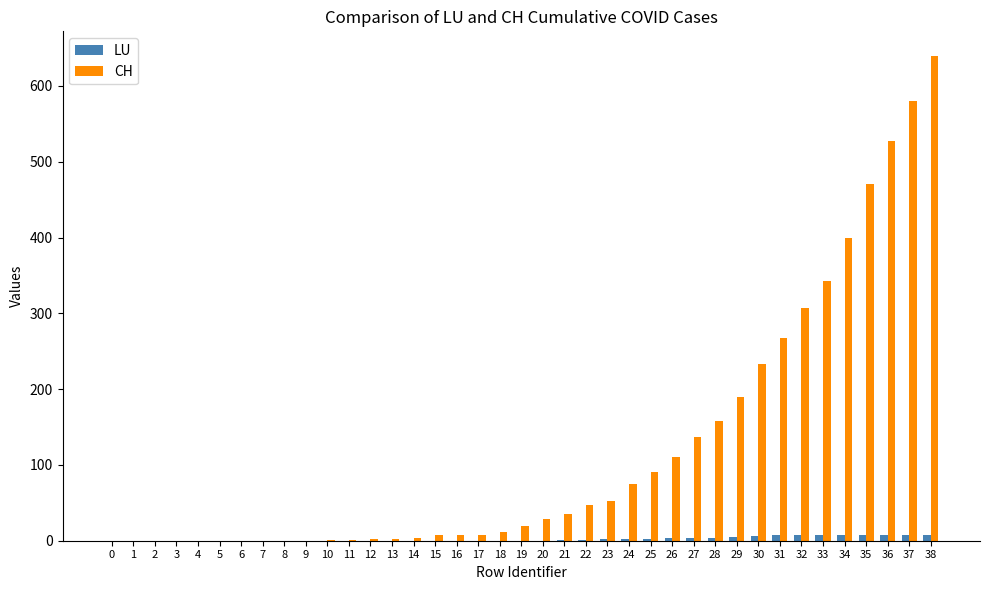

Read the CH value at 24, to the nearest 10.

80